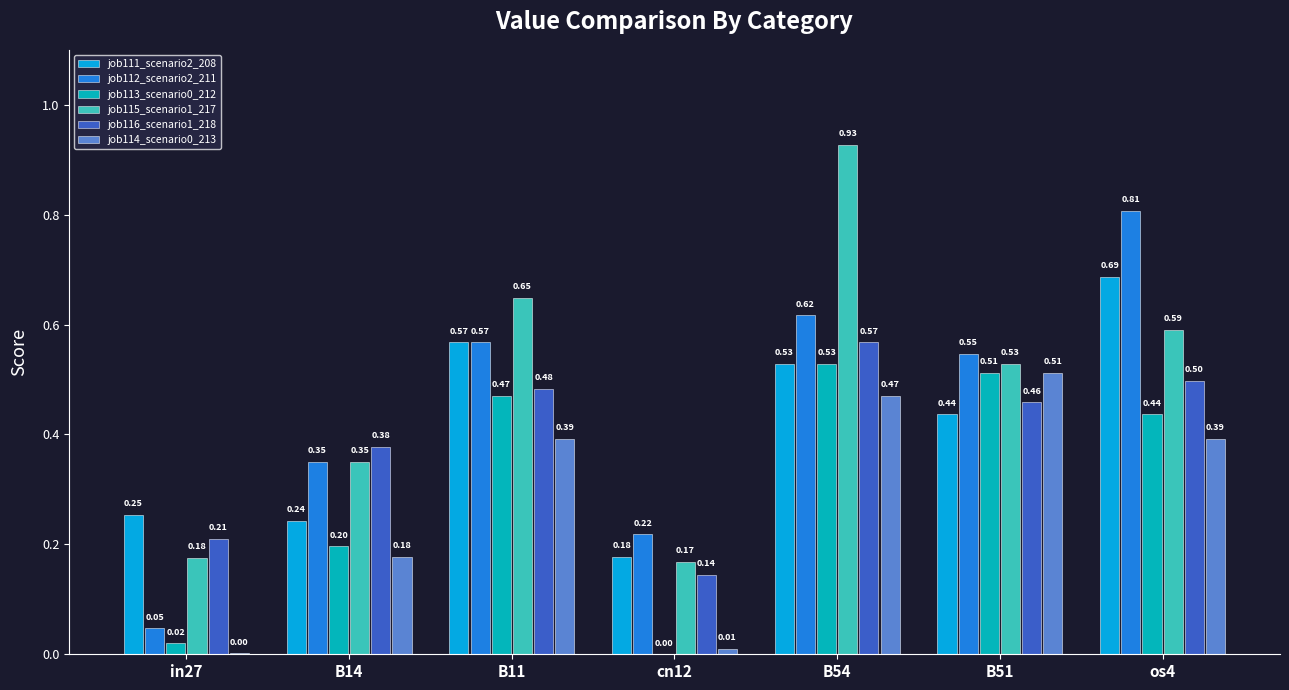

How many series are shown in this chart?

6